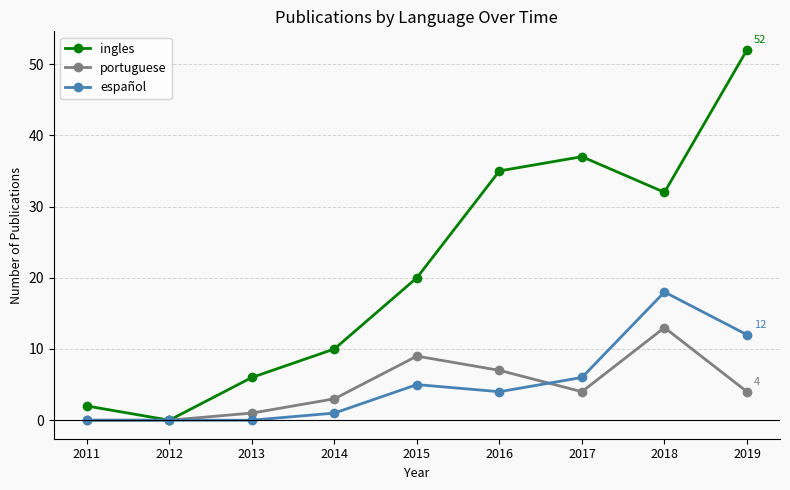

Is it true that ingles equals 20 at 2015?

True